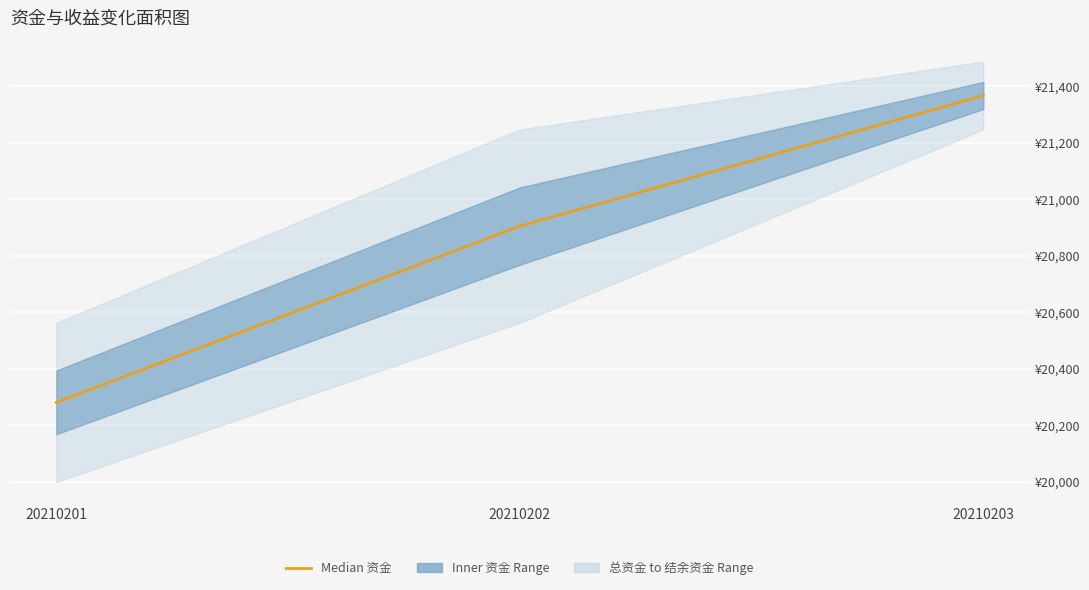

How many lines are shown in the chart?

1